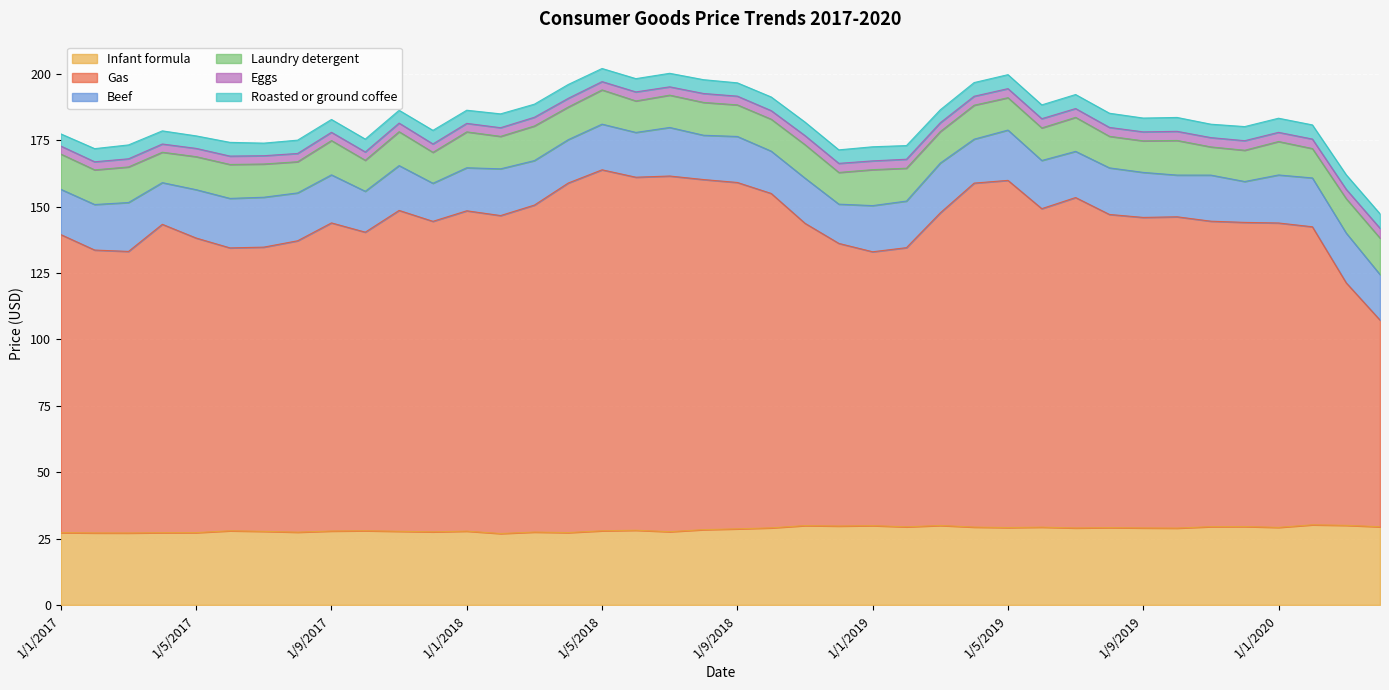

At which category does Beef reach its first local valley?

1/4/2017